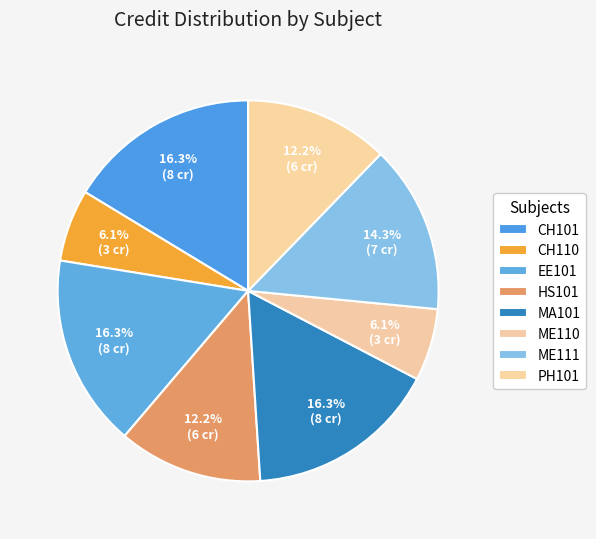

The ME111 slice represents 14% of the pie. True or false?

True